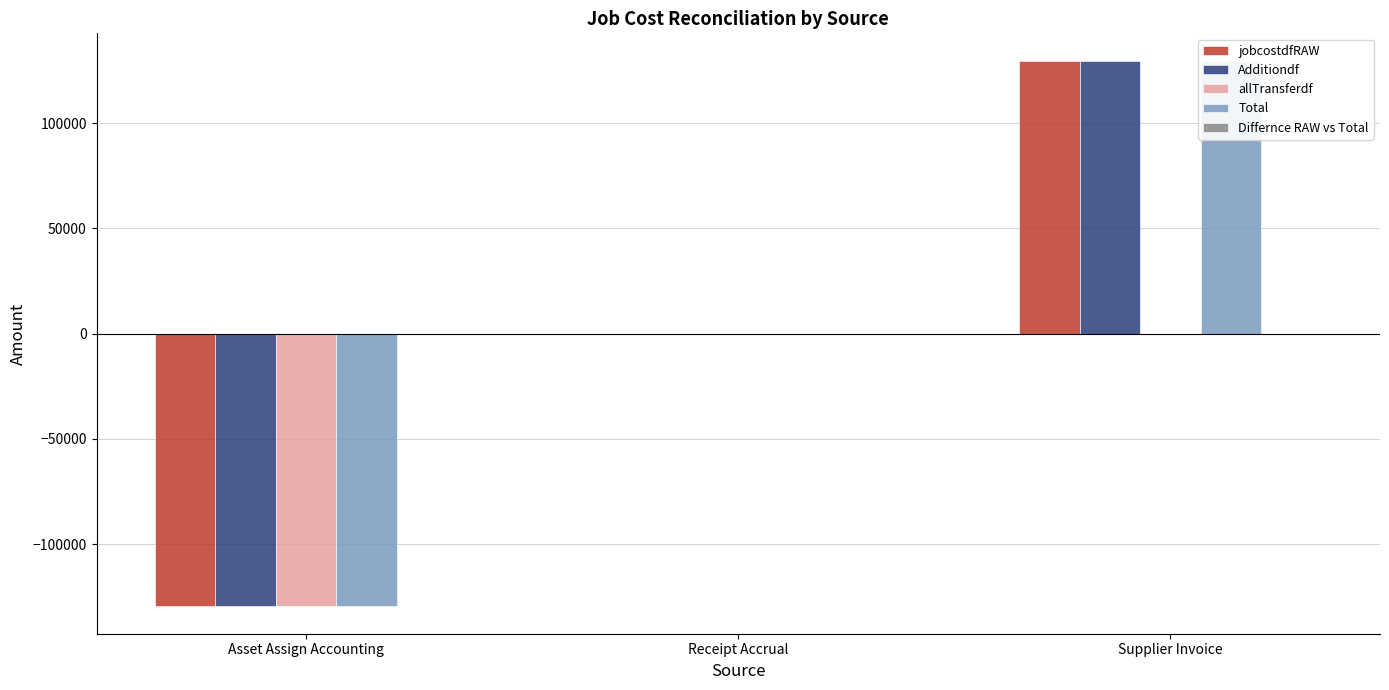

What are all the series names shown in the legend?

jobcostdfRAW, Additiondf, allTransferdf, Total, Differnce RAW vs Total